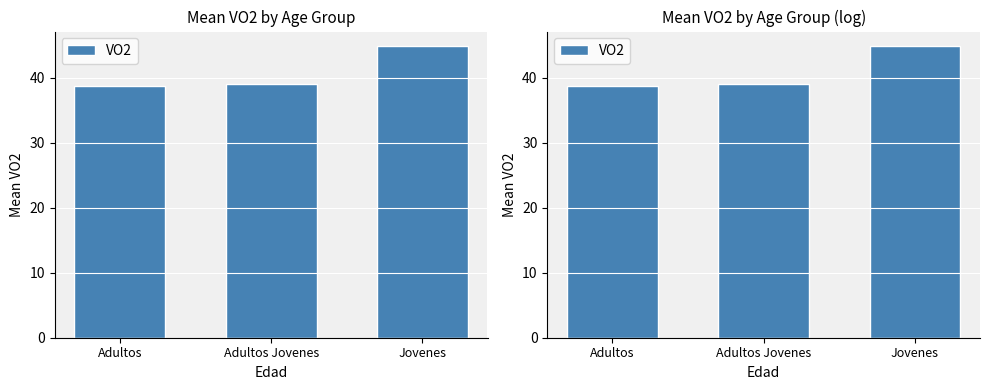

Reading left to right, transcribe all the data shown in this chart.

38.7	39.0	44.9